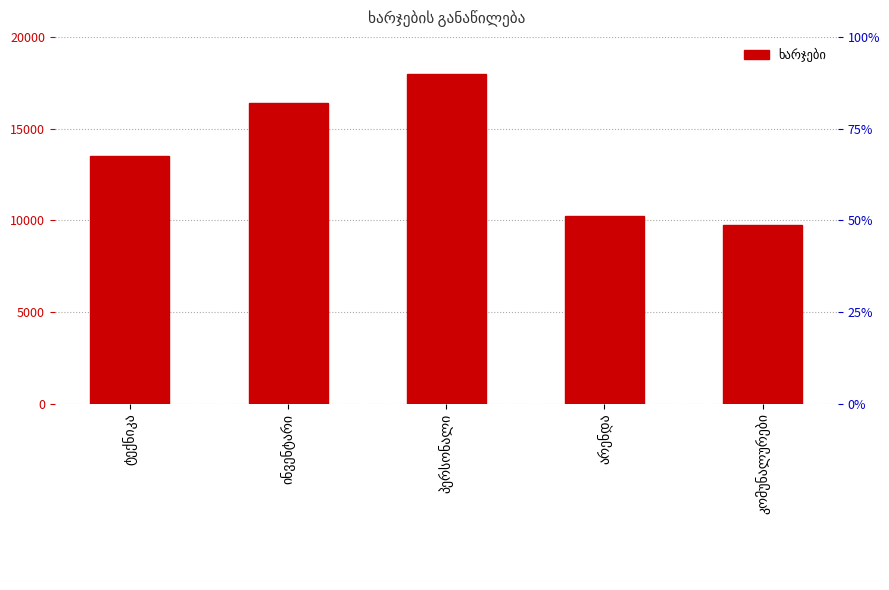

Which label corresponds to the largest value in the chart?

პერსონალი